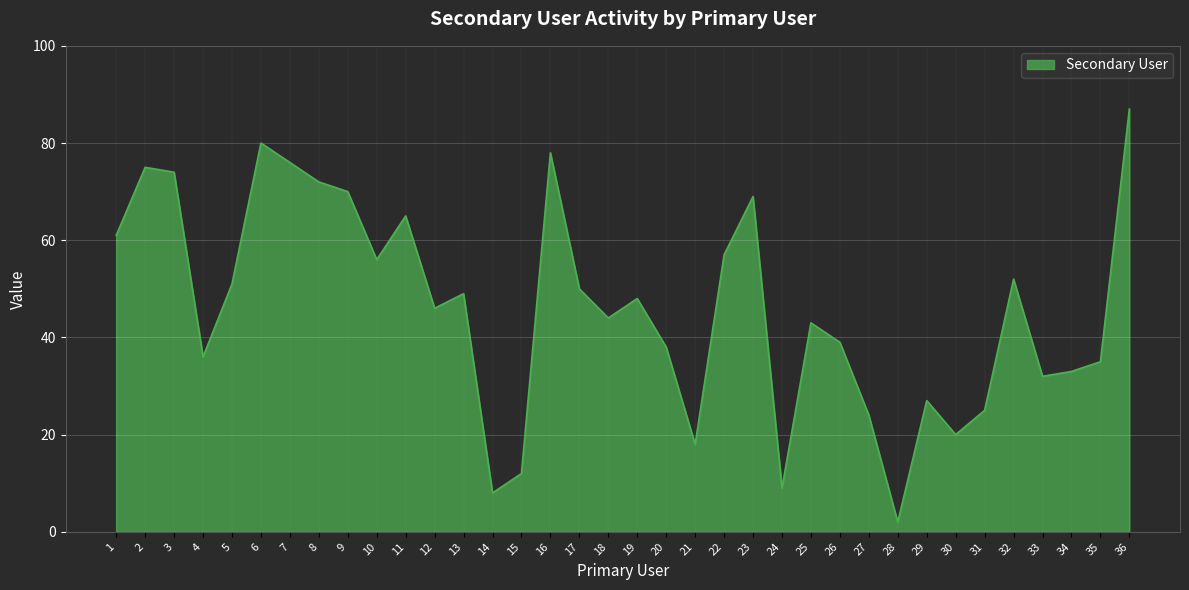

The value at 24 is 15. True or false?

False